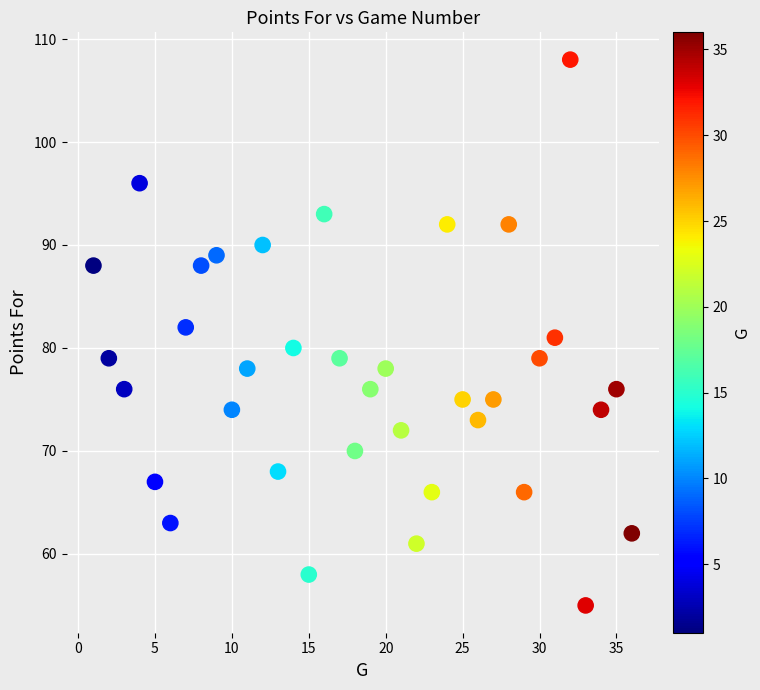

What is the range of Y values (max minus min)?

53